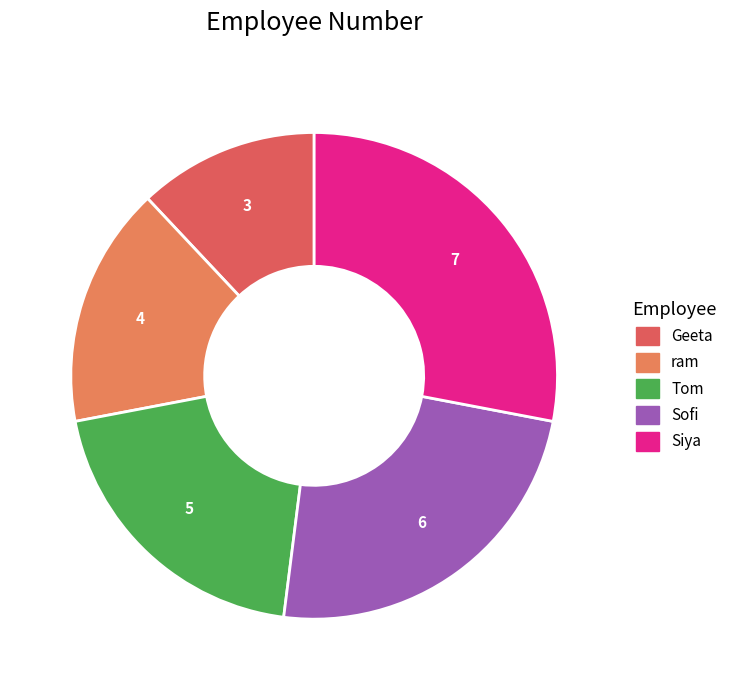

What is the change in value from ram to Sofi?

+2